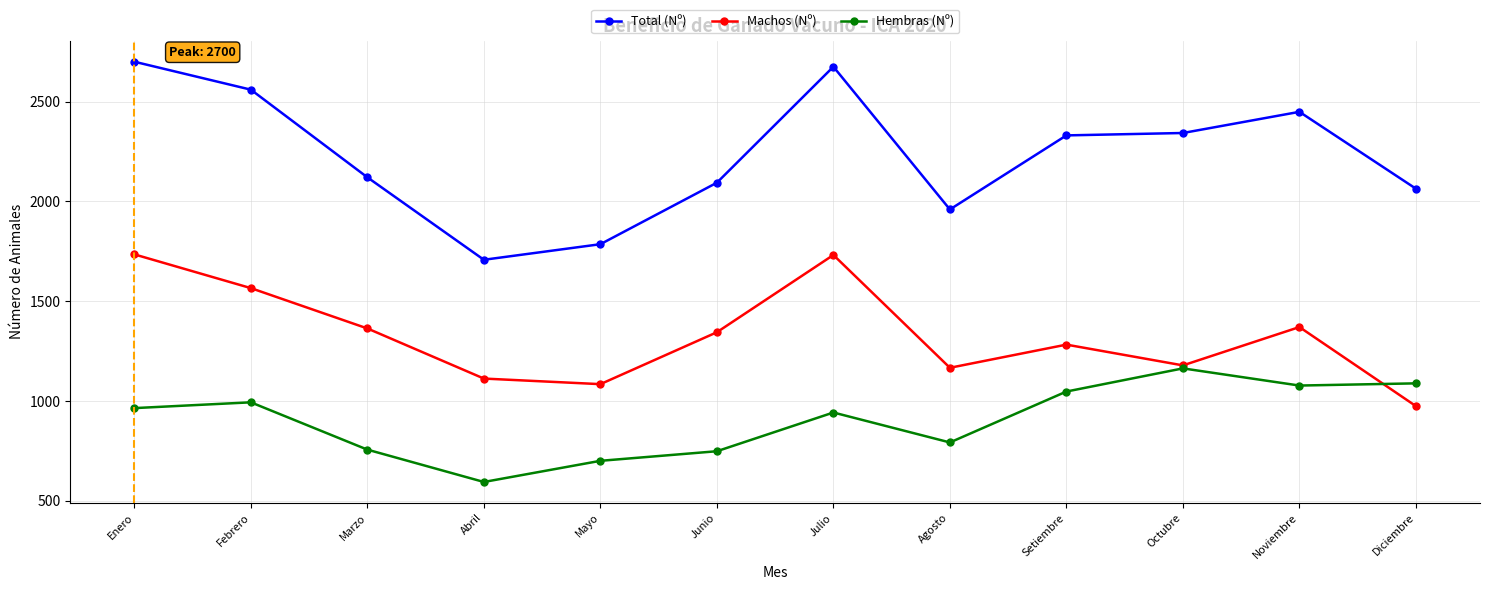

What is the spread (max minus min) of values at Octubre?

1179